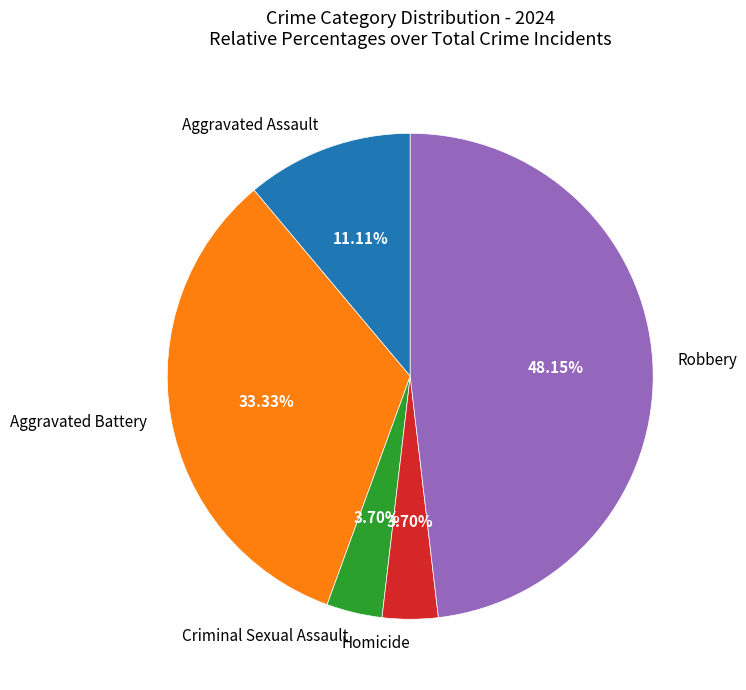

What percentage is the Criminal Sexual Assault slice, to the nearest percent?

4%